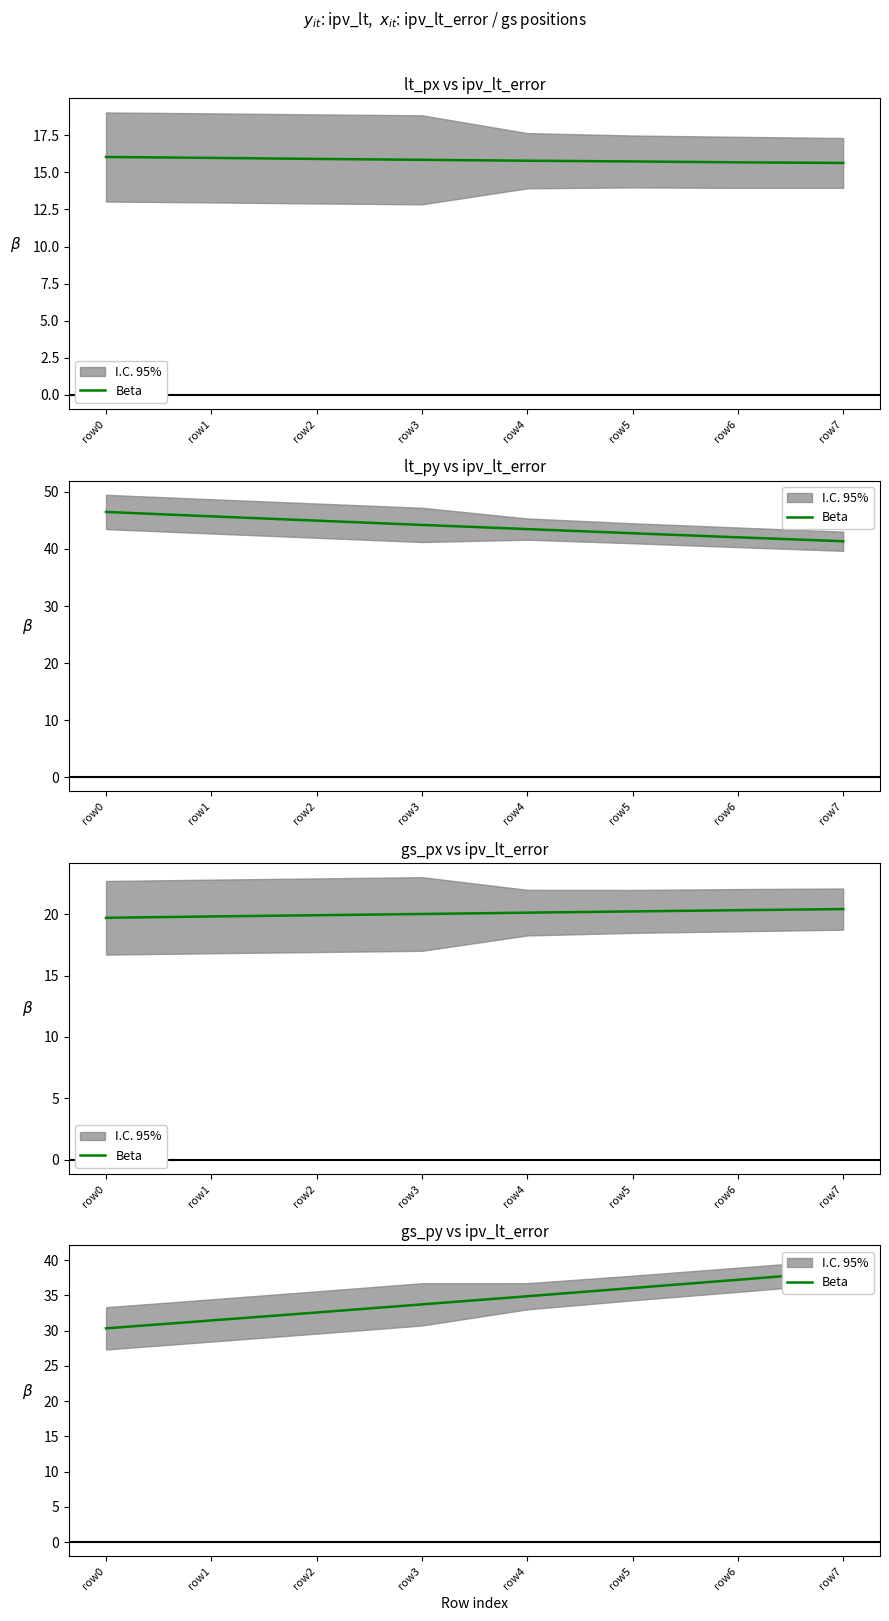

Is it true that the value at row3 is 33.7?

True